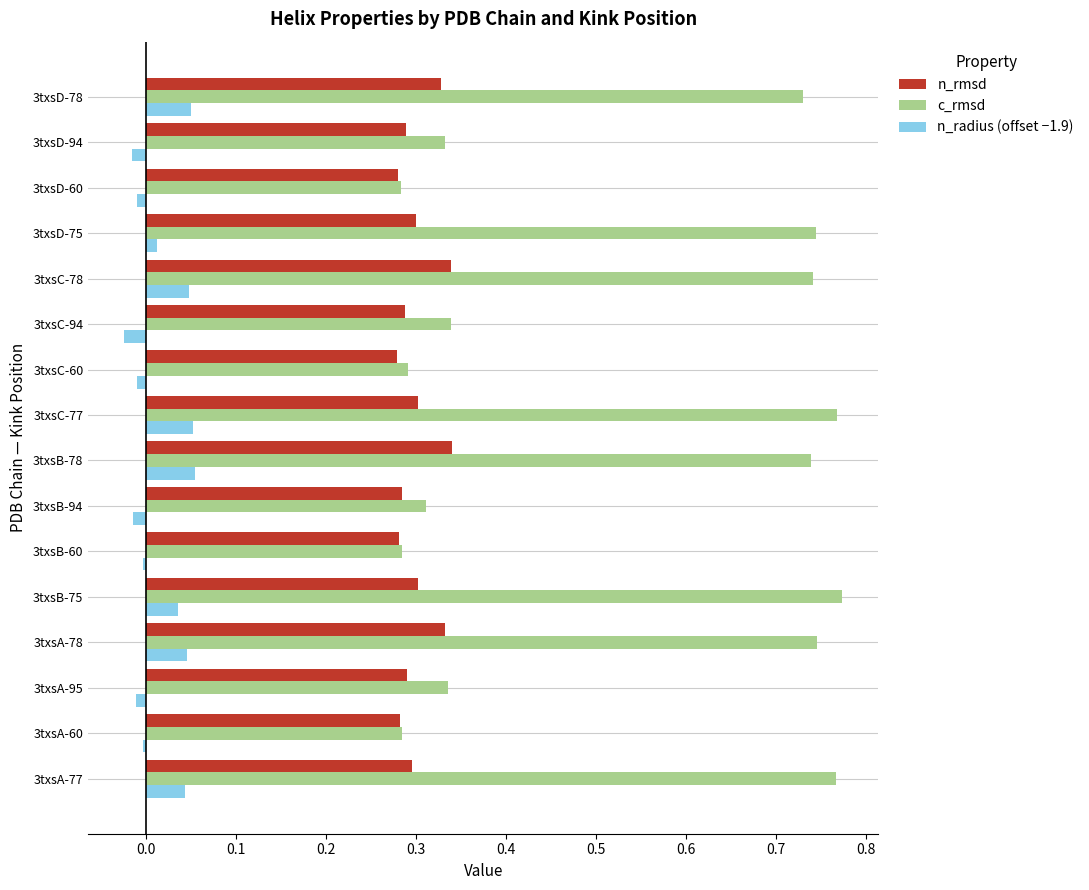

The c_rmsd series shows 0.3 at 3txsD-94. True or false?

True